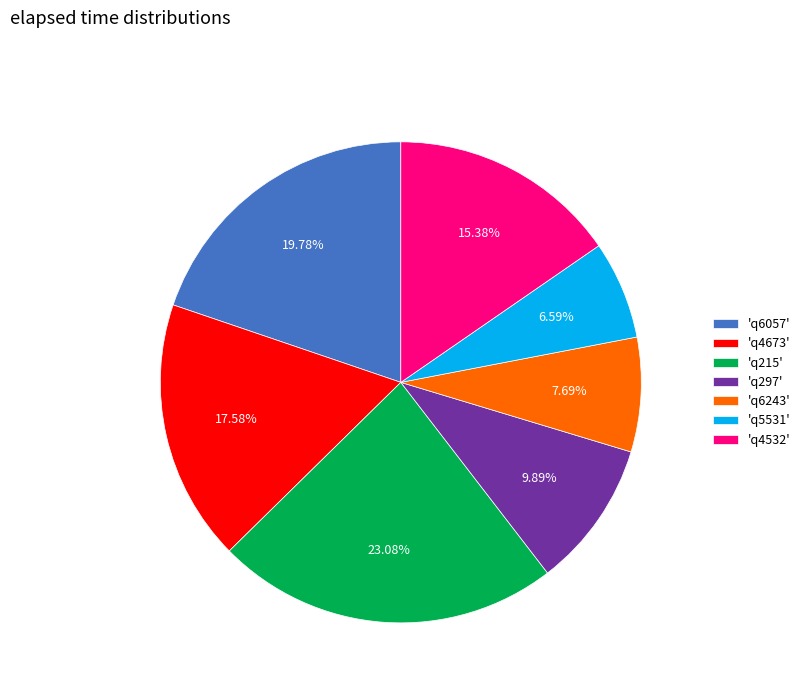

What is the ratio of the value at 'q4673' to the value at 'q5531'?

2.7